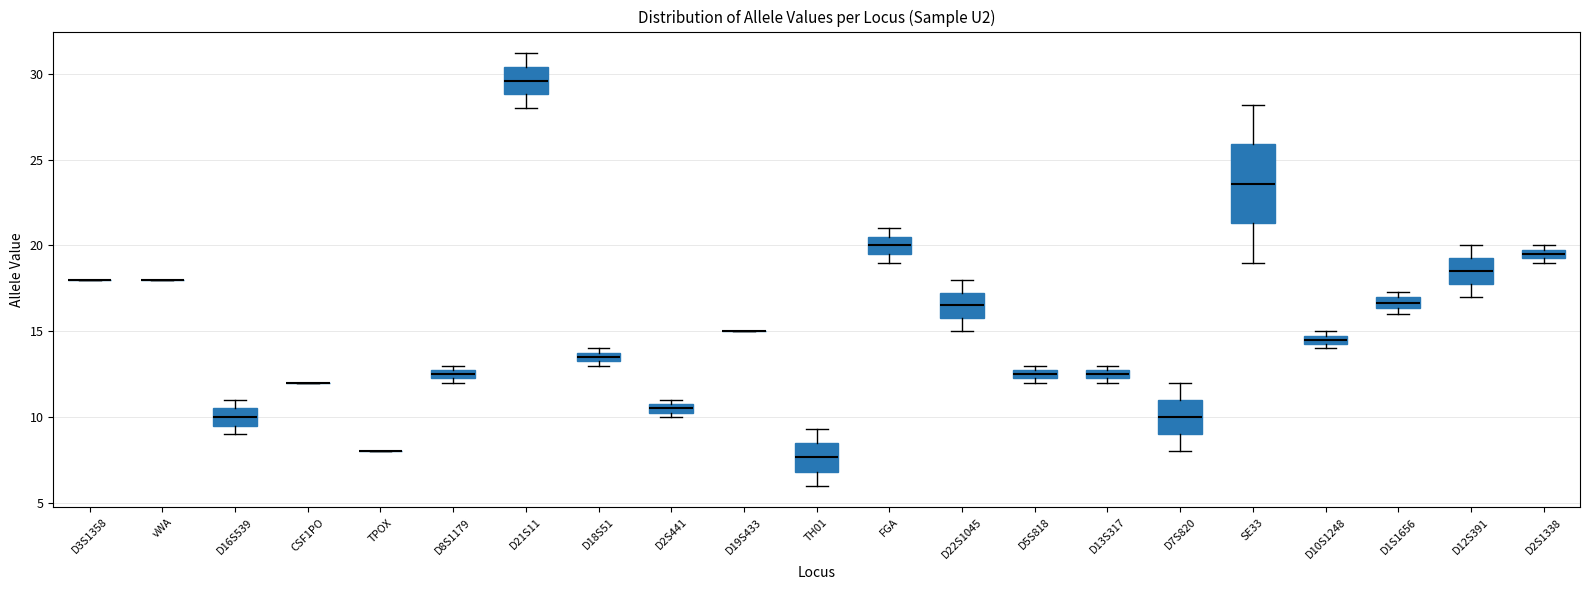

Which box is the tallest, from its lower edge to its upper edge?

SE33